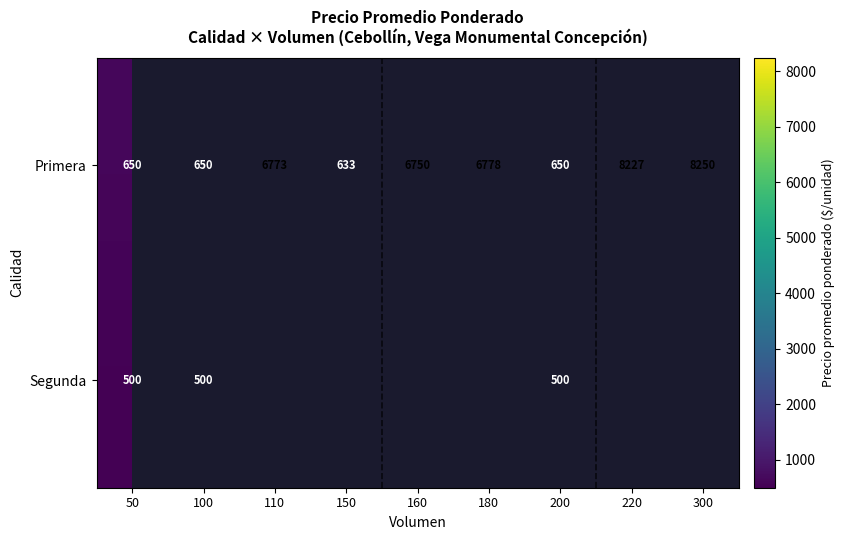

Rank the series at 100 from highest to lowest value.

Primera, Segunda